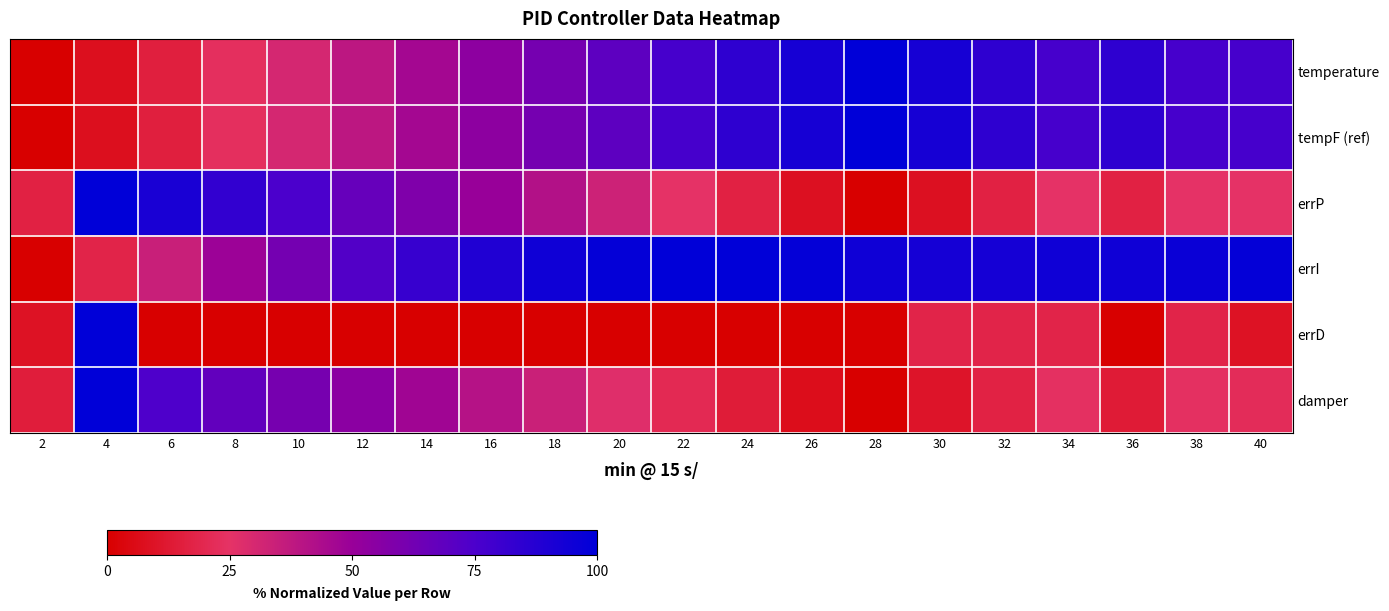

Which series has the widest spread of values?

temperature